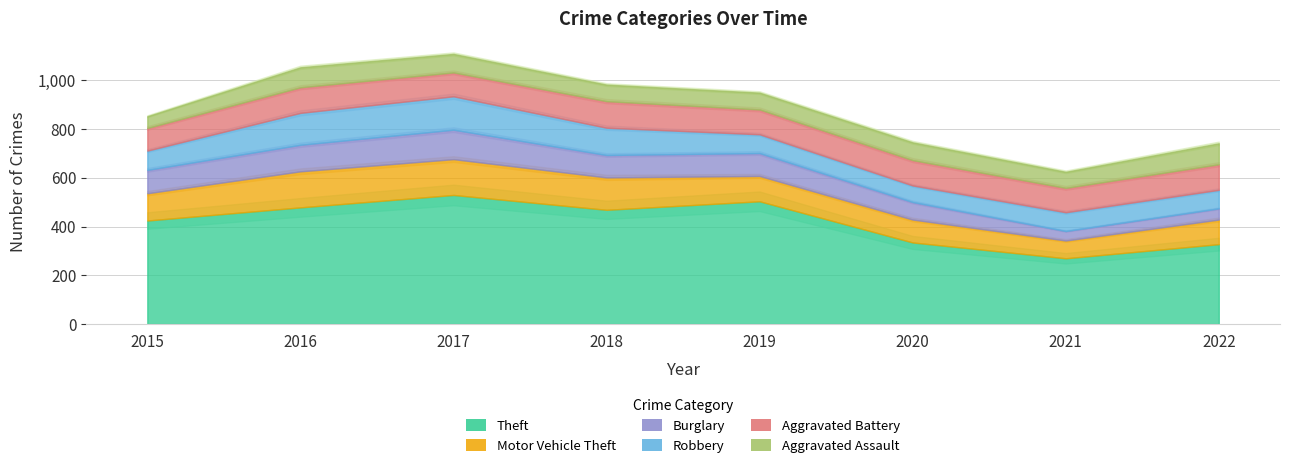

True or false: Burglary and Motor Vehicle Theft cross at least once.

False